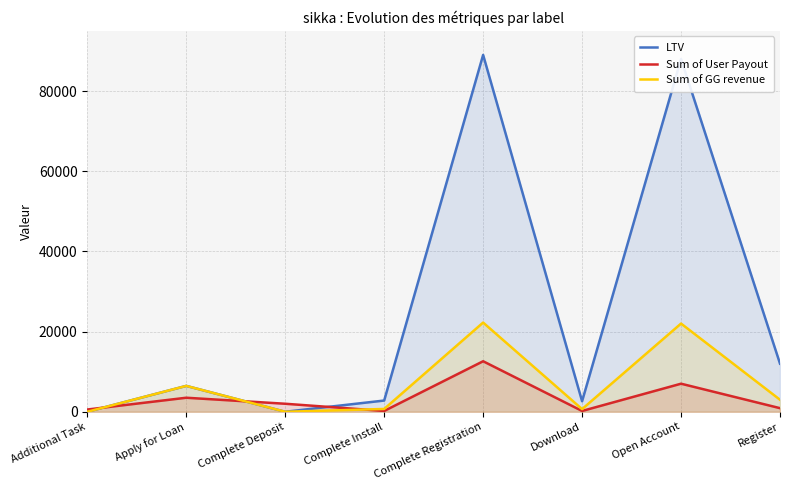

What is the difference between the Sum of User Payout values at Open Account and Apply for Loan?

3500